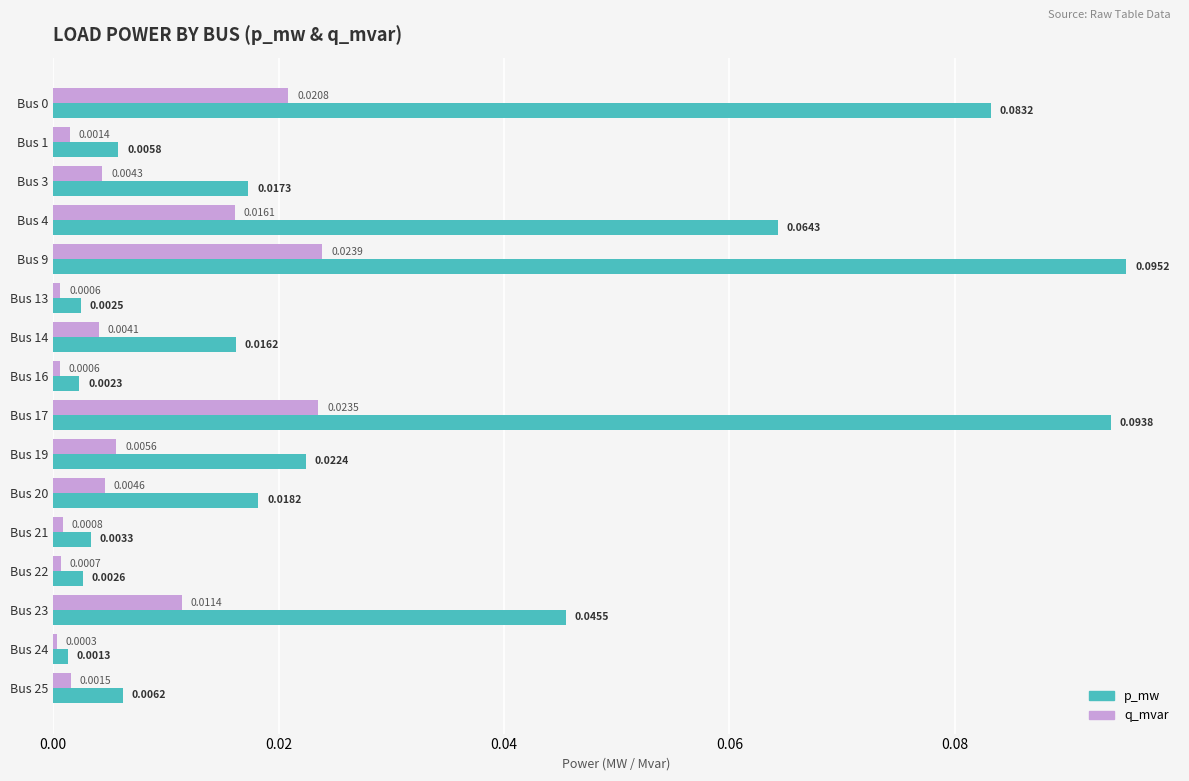

What are all the series names shown in the legend?

p_mw, q_mvar